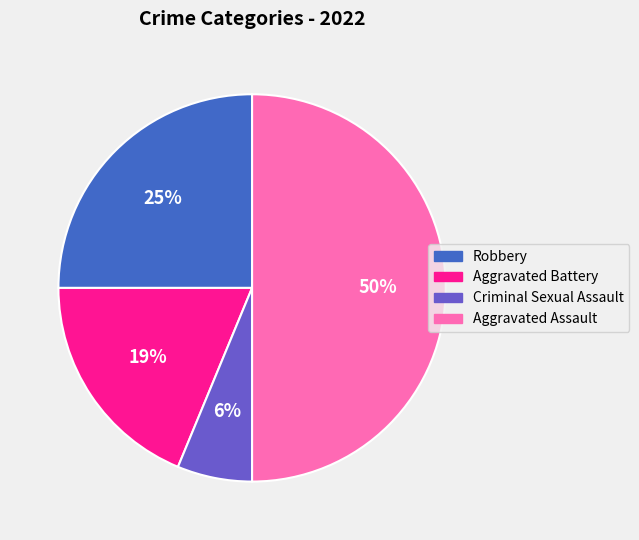

Count the number of slices in the pie.

4